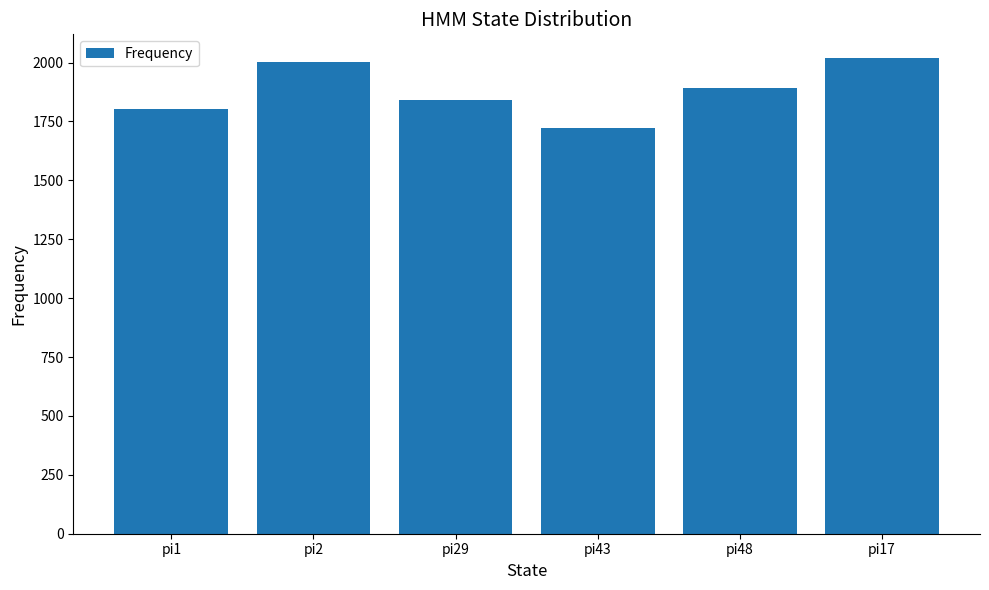

What is the value of the 5th bar from the left?

1891